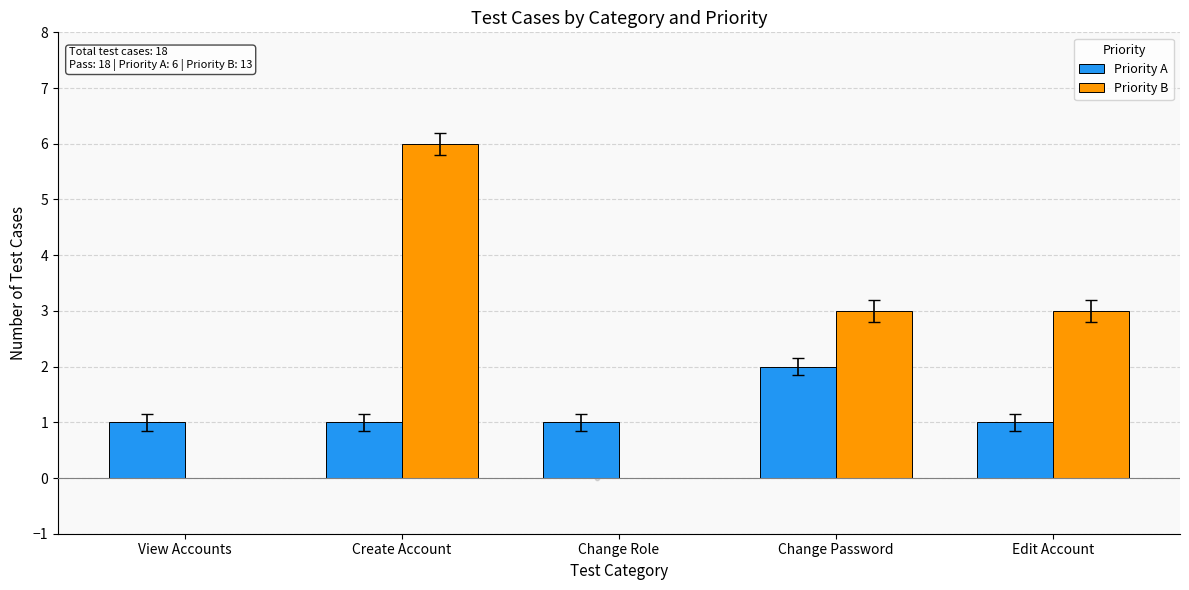

Which series contains the highest Y value?

Priority B